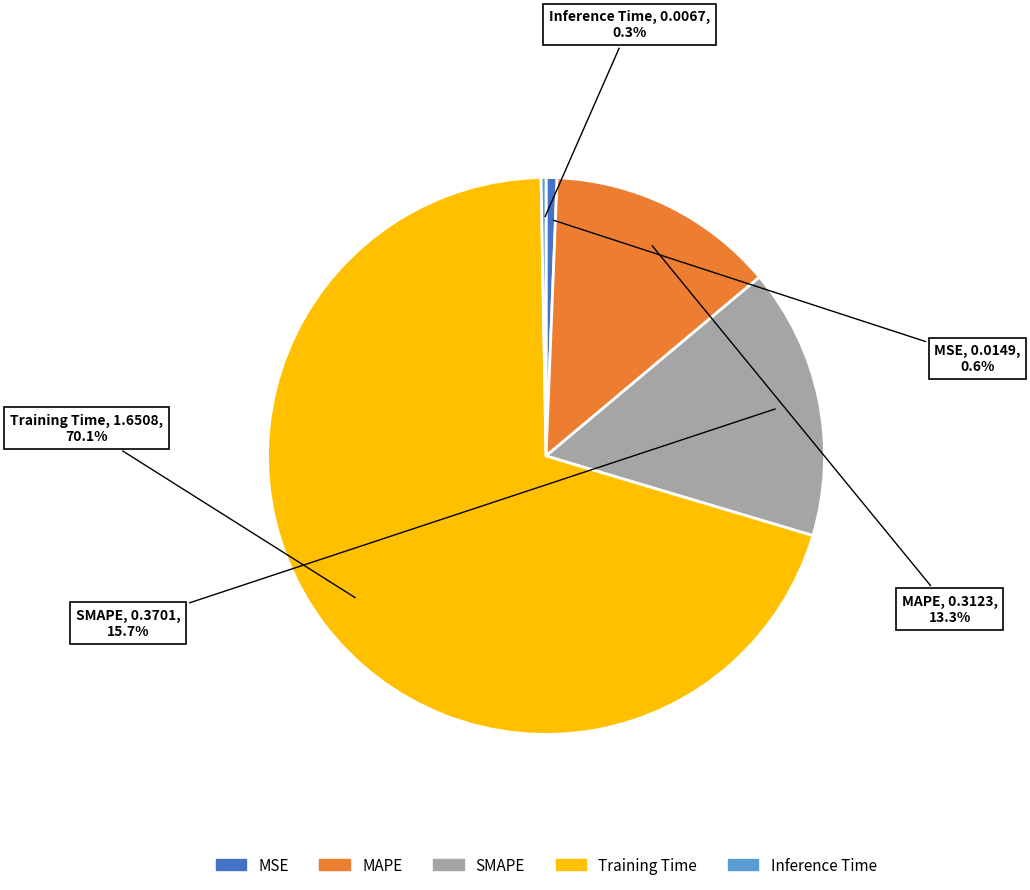

What portion of the pie excludes Inference Time?

99.7%